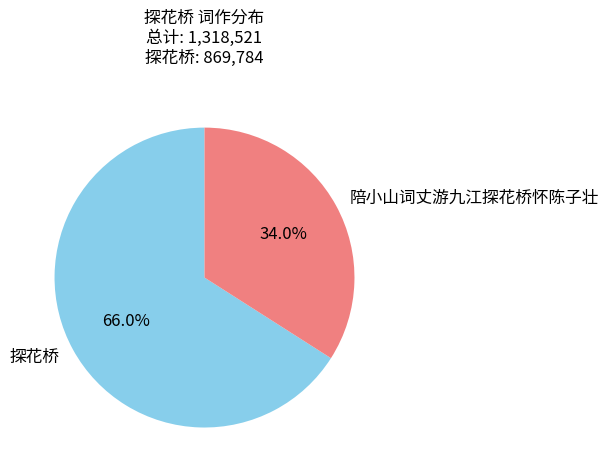

What percentage is the 陪小山词丈游九江探花桥怀陈子壮 slice, to the nearest percent?

34%